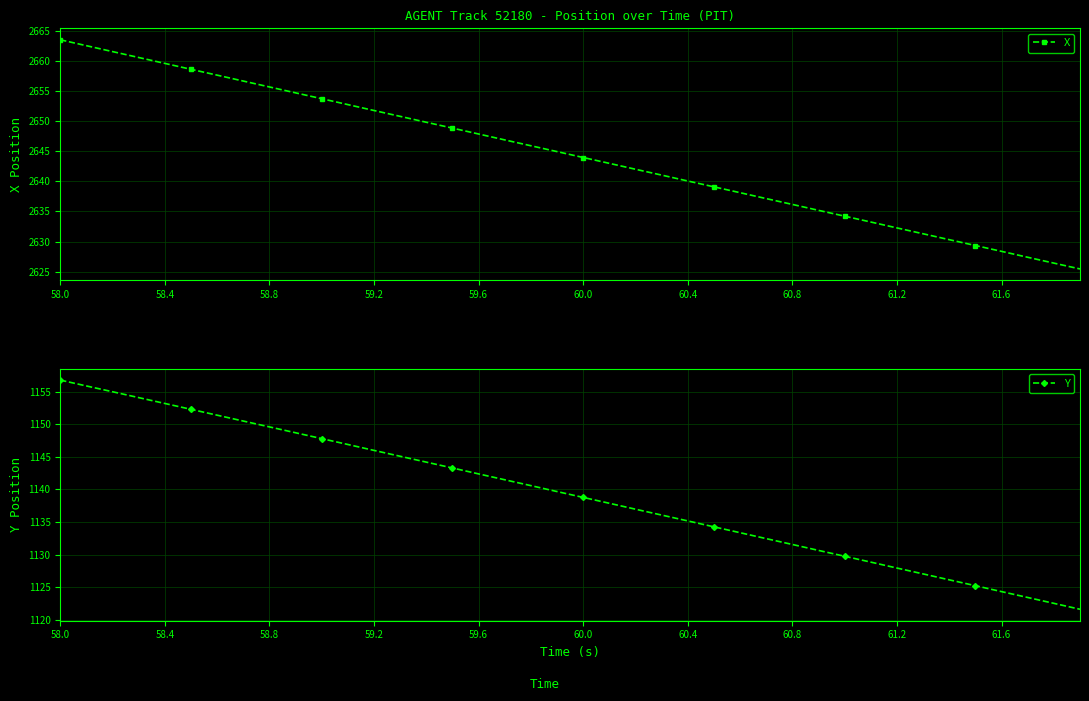

Is it true that X equals 4439.0 at 59.2?

False